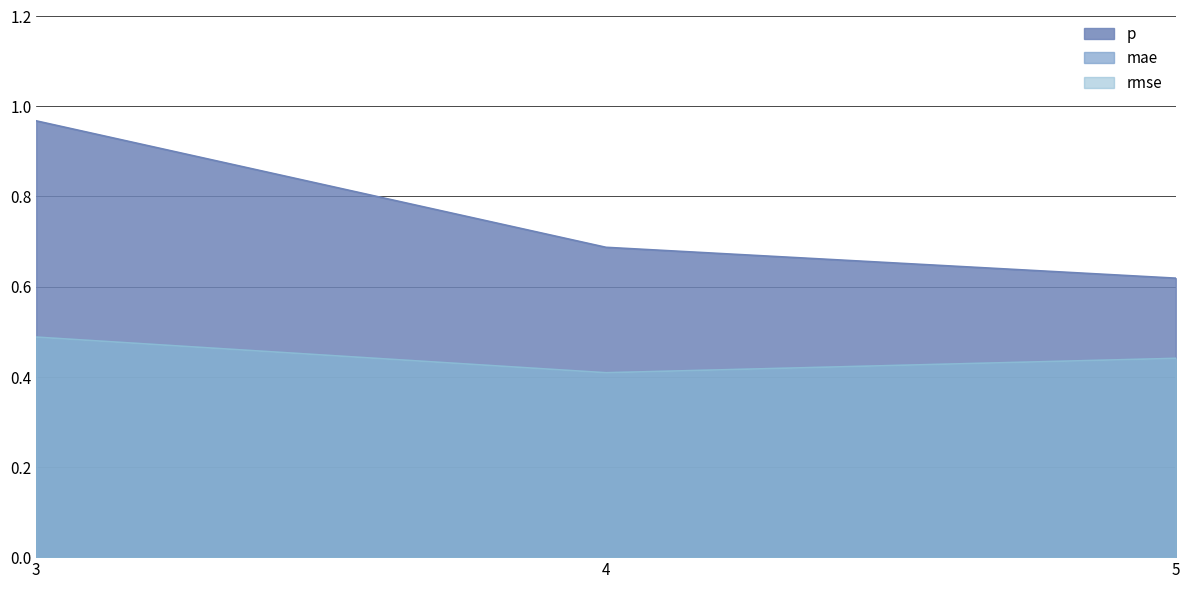

What is the value of the p point at the 2nd from the left?

0.7